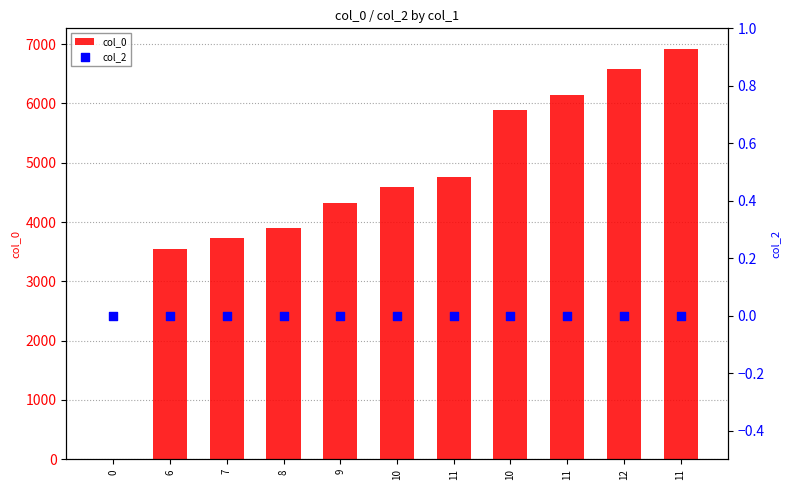

Is the value of col_0 at 11 greater than the value of col_2 at 0?

Yes